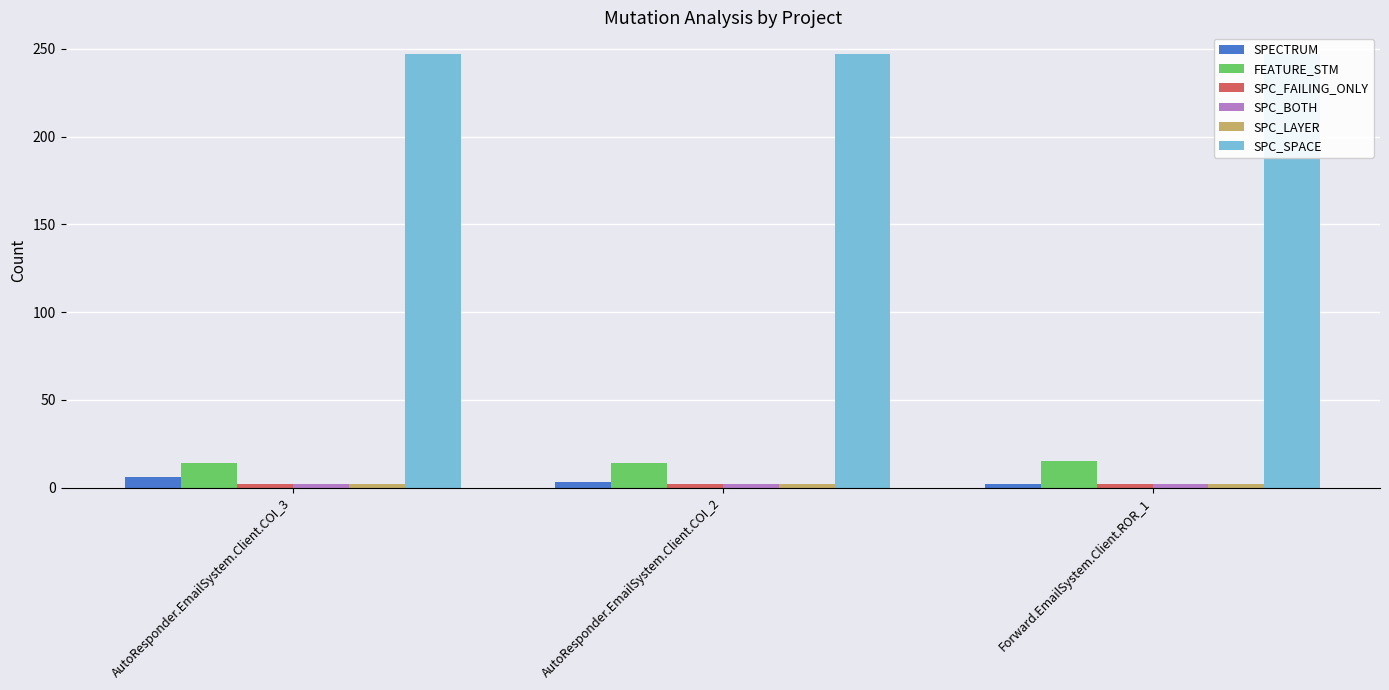

At how many categories does at least one series exceed 201?

3